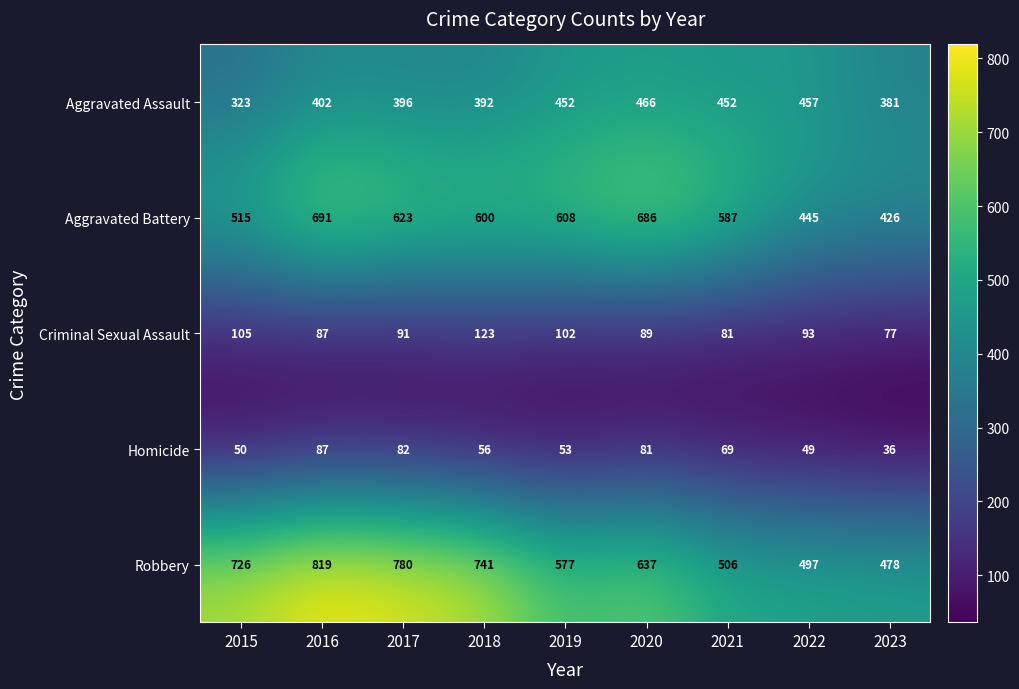

What value does the Aggravated Assault series have at 2022, to the nearest 50?

450